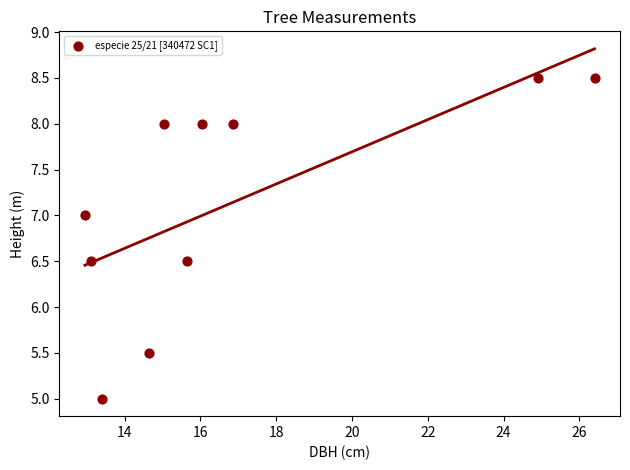

What is the range of Y values (max minus min)?

3.5